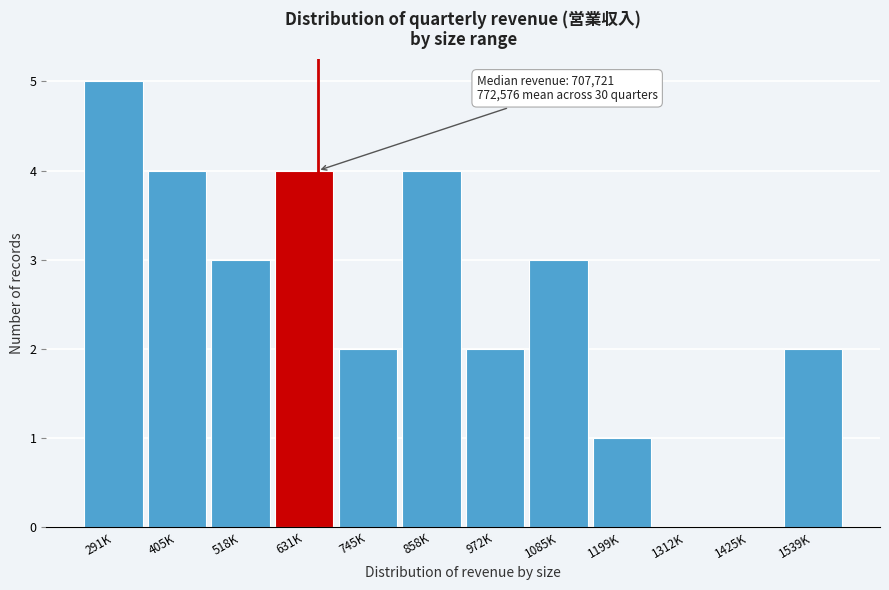

Reading left to right, list all the values displayed in this chart.

291K=5	405K=4	518K=3	631K=4	745K=2	858K=4	972K=2	1085K=3	1199K=1	1312K=0	1425K=0	1539K=2